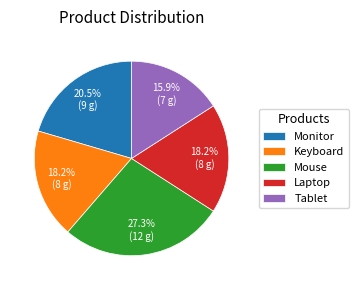

True or false: Laptop accounts for 18% of the total.

True